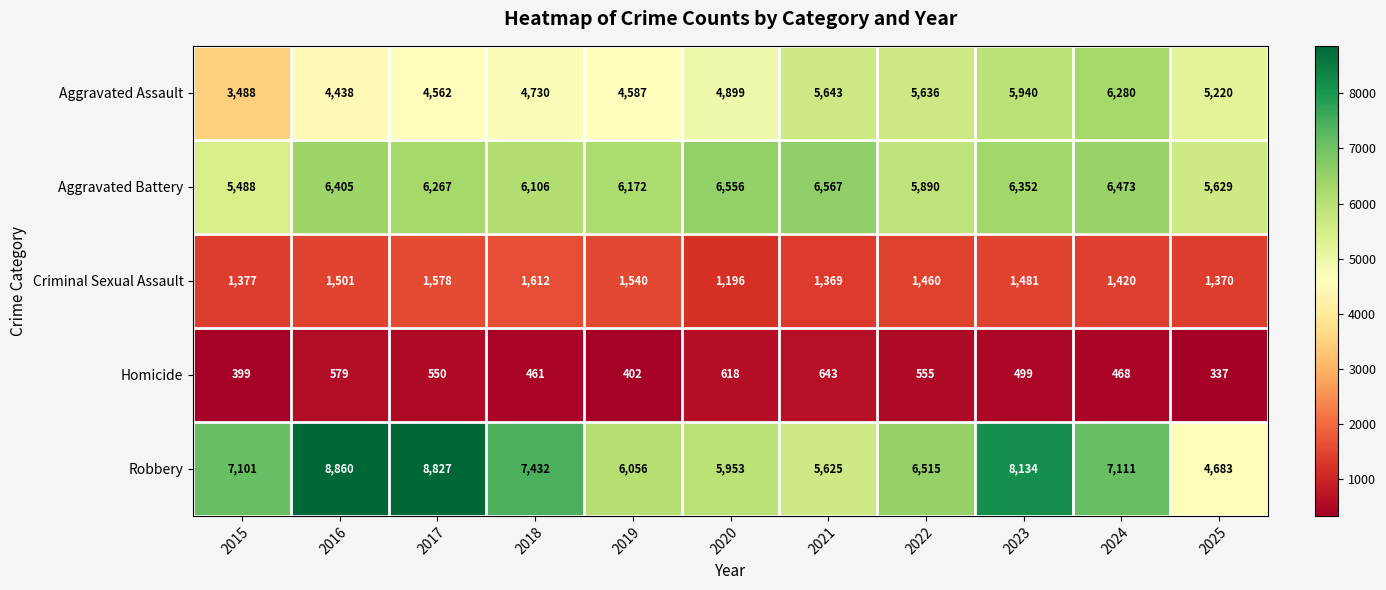

What value does the Criminal Sexual Assault series have at 2017, to the nearest 5?

1580